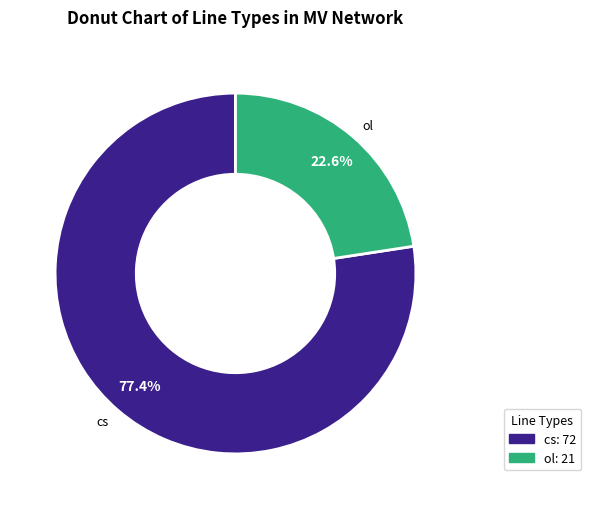

How many slices are in this pie chart?

2